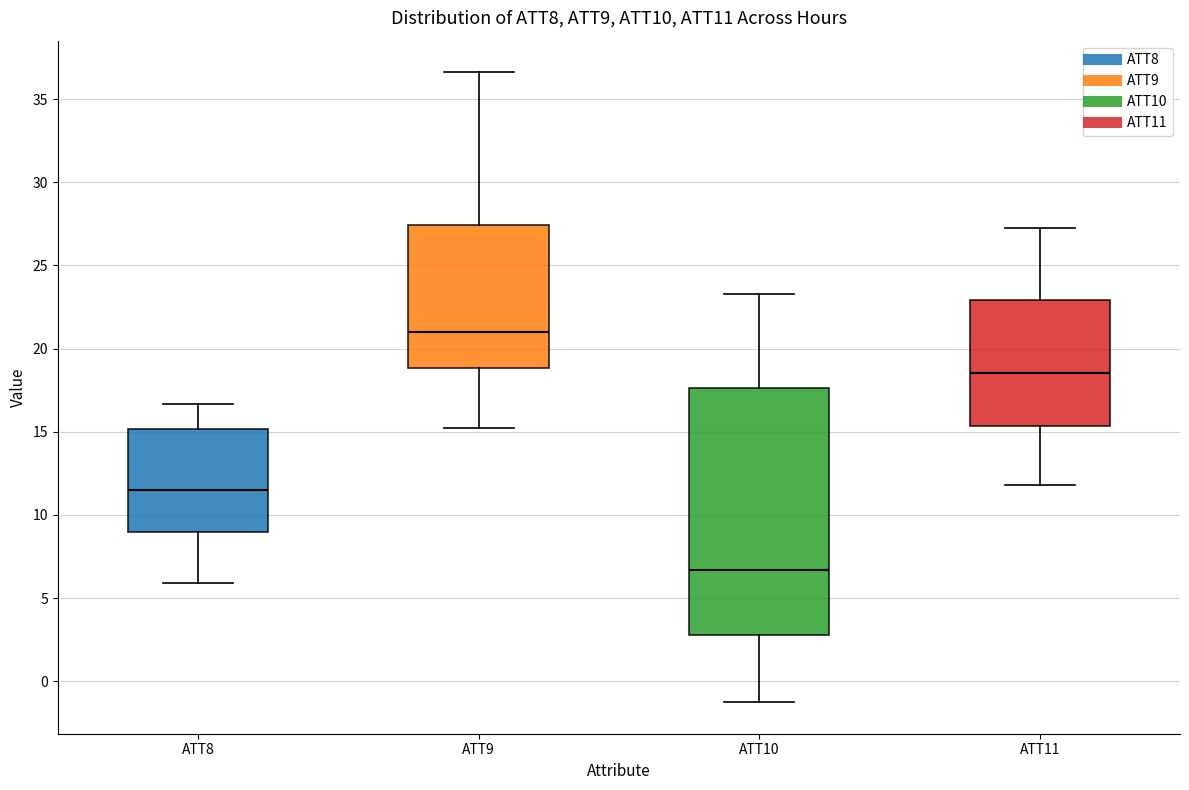

Which box has the lowest median line?

ATT10